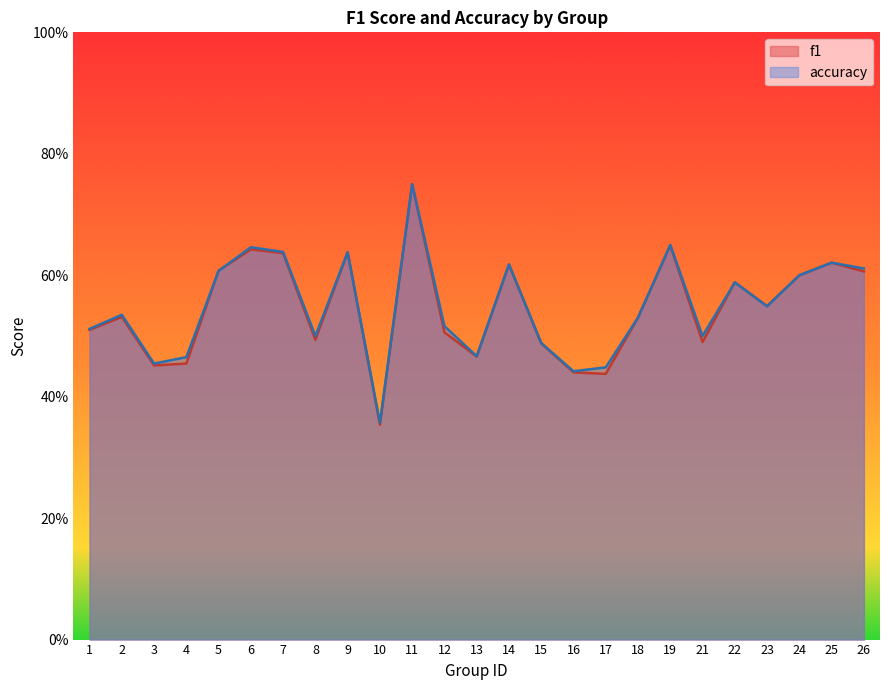

What are all the series names shown in the legend?

f1, accuracy